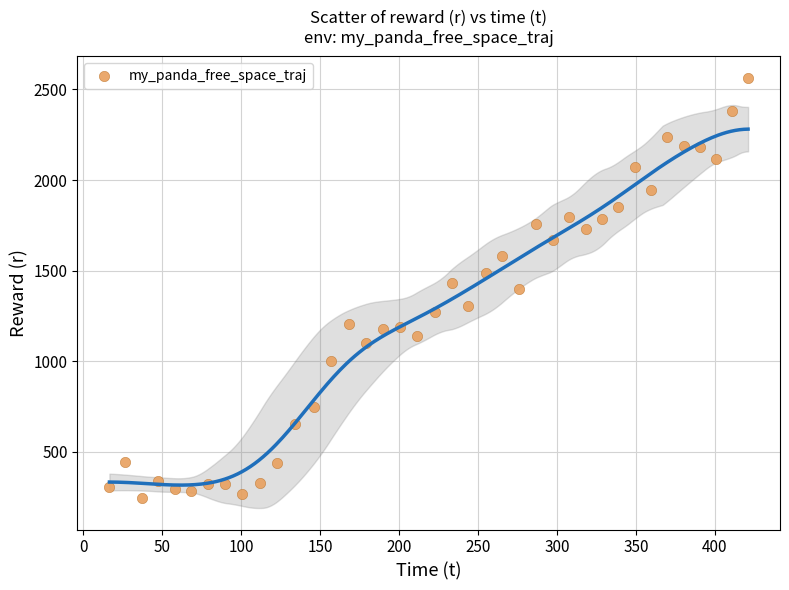

What is the range of Y values (max minus min)?

2319.6